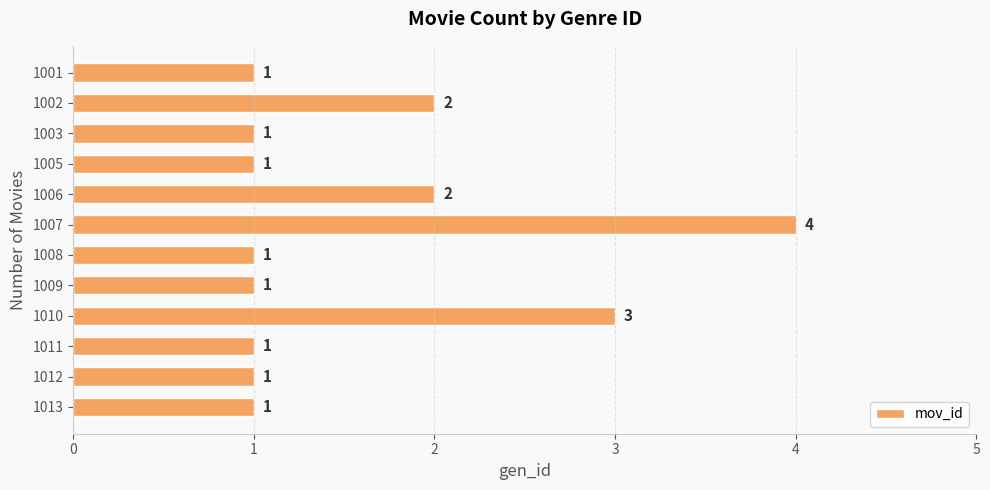

True or false: the data shows 1 at 1012.

True